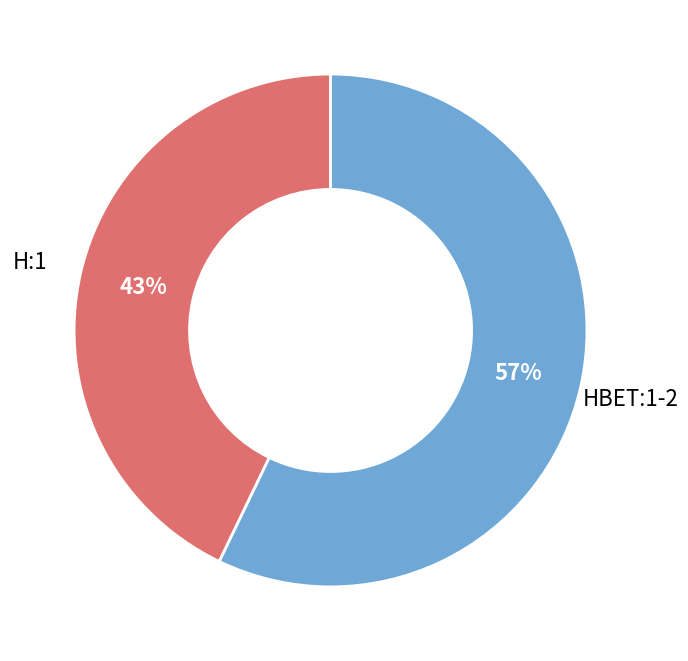

What is the largest slice in the pie chart?

HBET:1-2